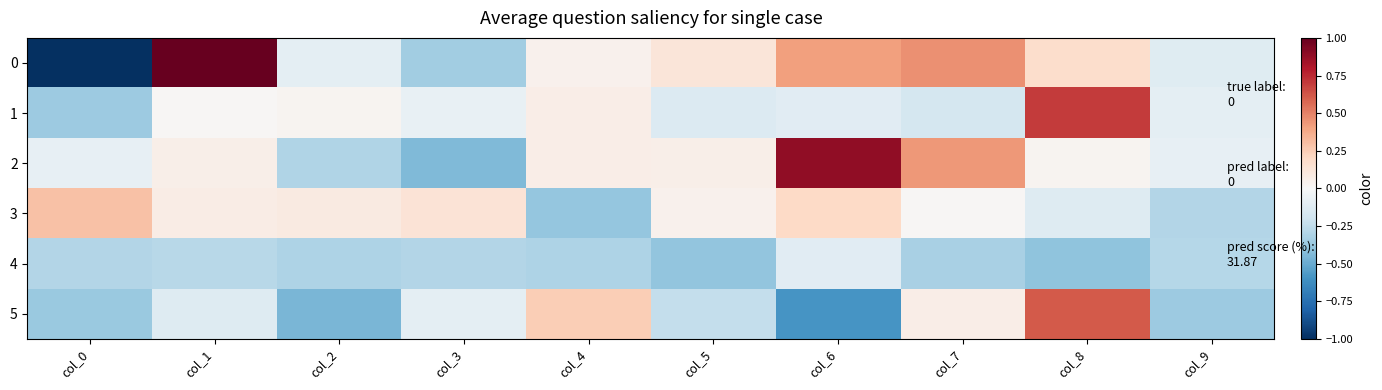

What is the minimum value shown in the chart?

-1.0